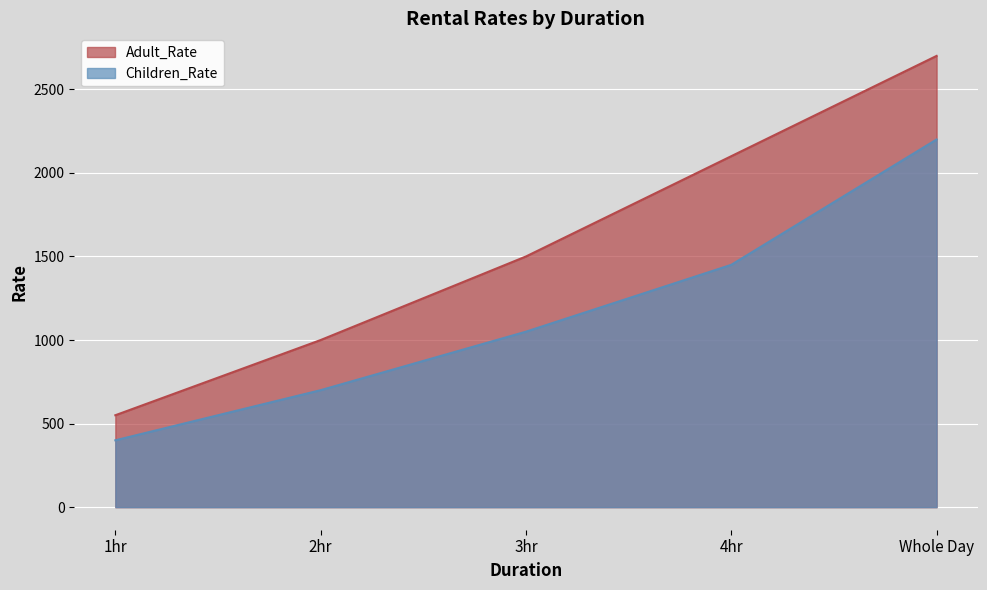

How many lines are shown in the chart?

2